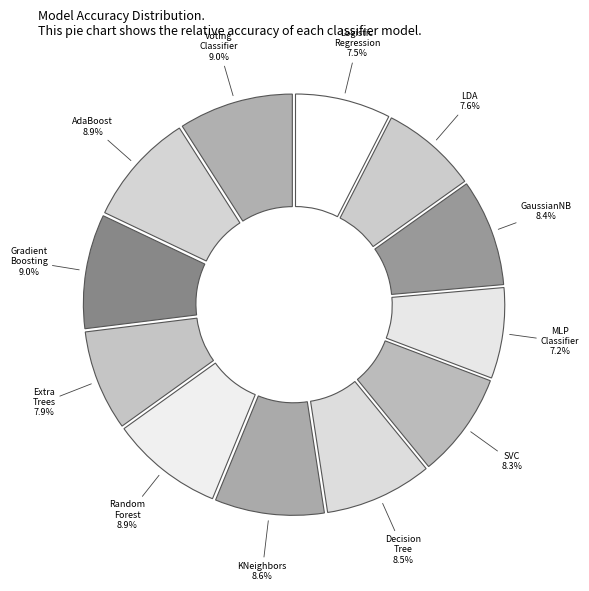

Between Logistic Regression and Gradient Boosting, which is larger?

Gradient Boosting